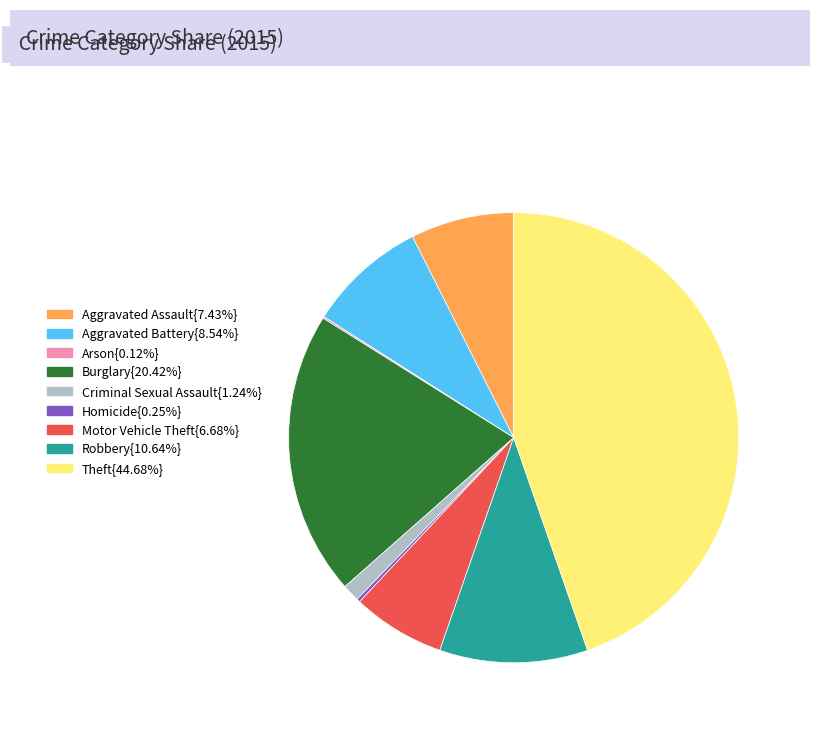

Is there a majority slice in this chart?

No